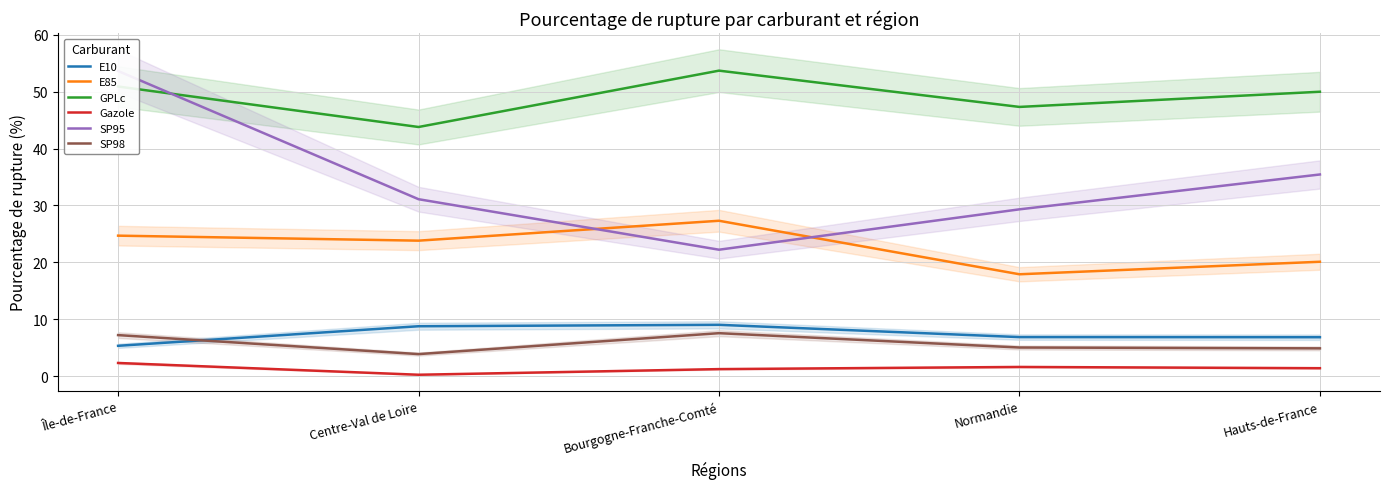

What is the value of the Gazole point at the 3rd from the left?

1.2